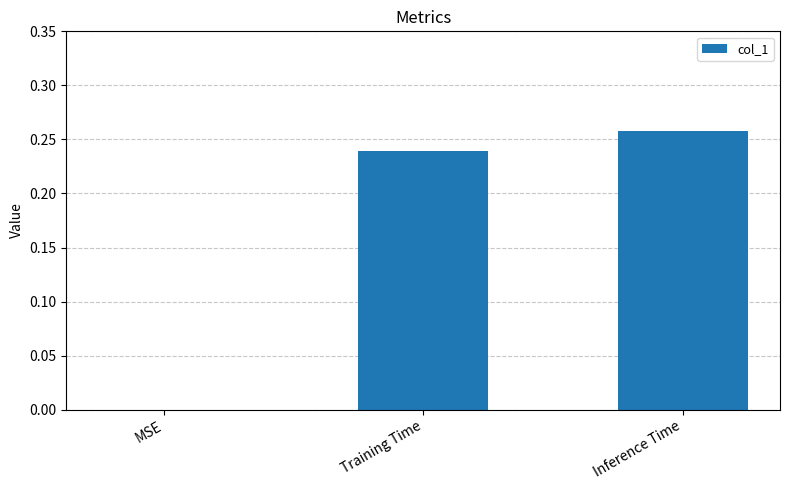

Are the bars horizontal?

No